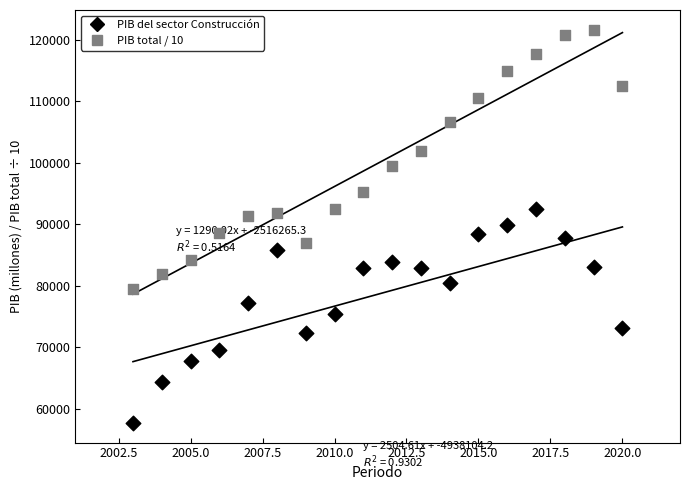

Which series has the largest Y range (max minus min)?

PIB total / 10